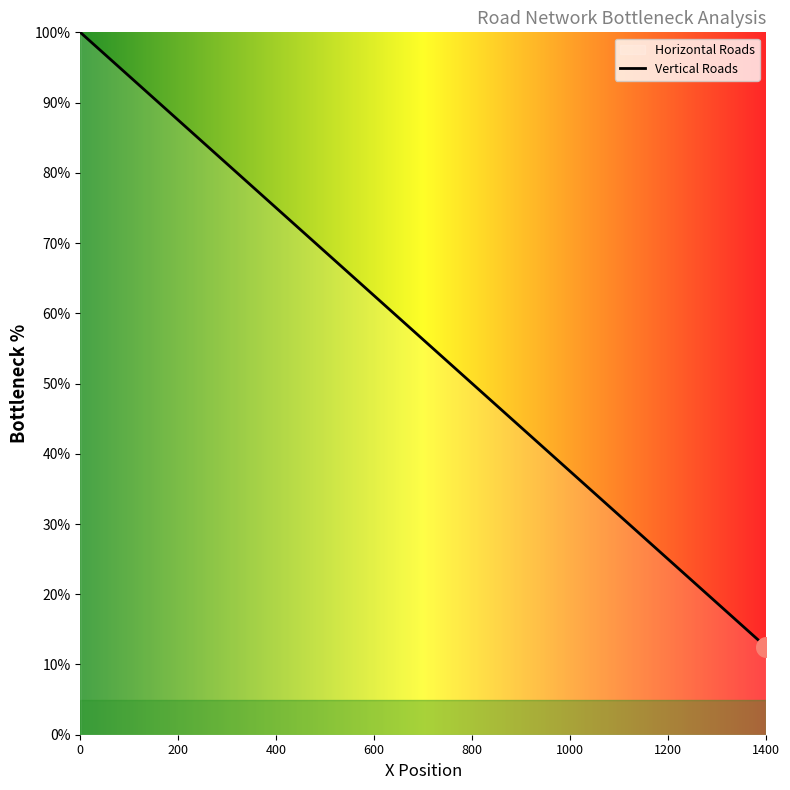

Between 400 and 500, which is larger?

400